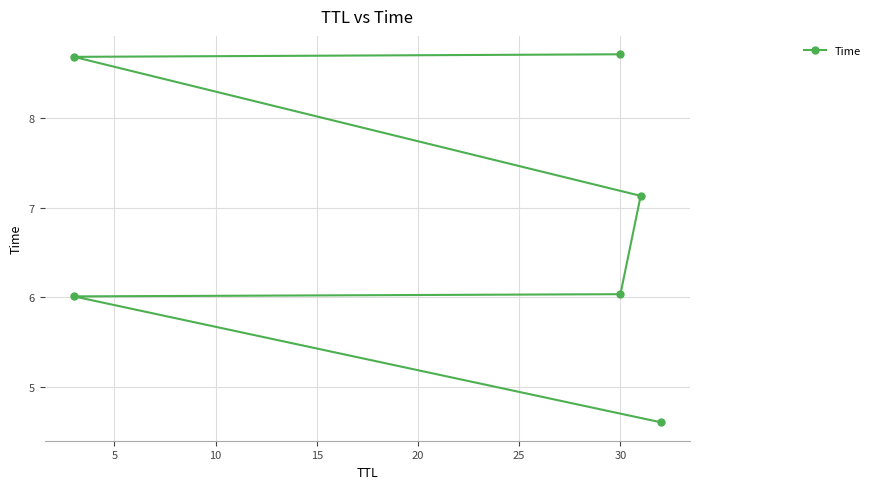

Reading right to left, list all the values displayed in this chart.

8.7	8.7	7.1	6.0	6.0	4.6